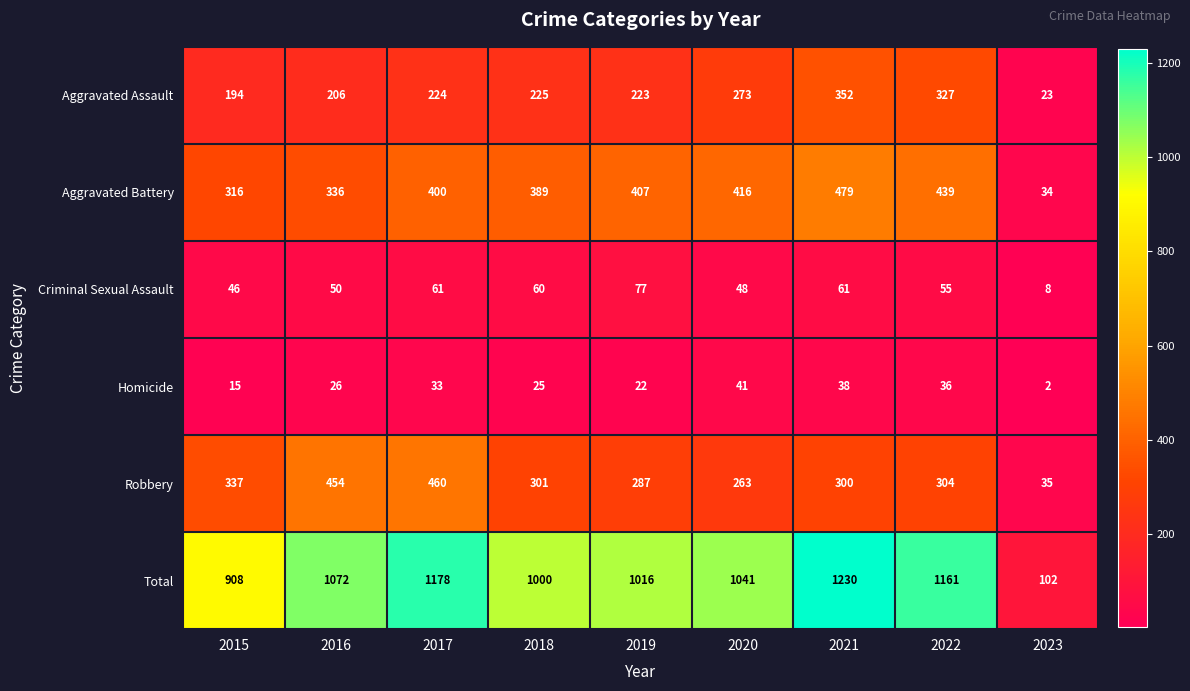

Is it true that Aggravated Battery equals 34 at 2023?

True